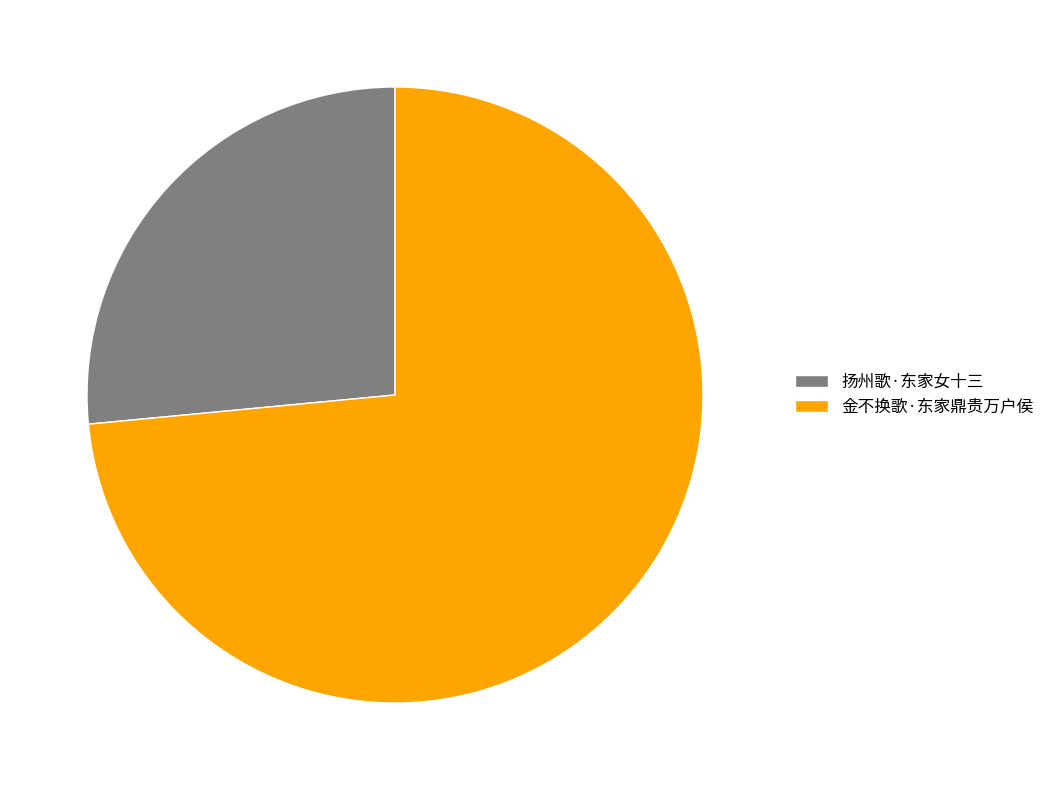

What is the ratio of the value at 金不换歌·东家鼎贵万户侯 to the value at 扬州歌·东家女十三?

2.8